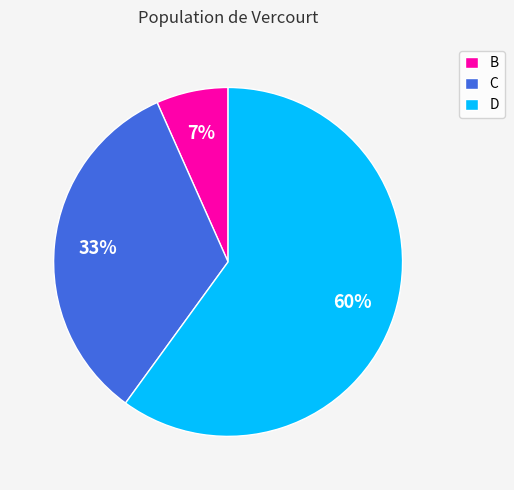

Is the sum of D and B greater than half?

Yes